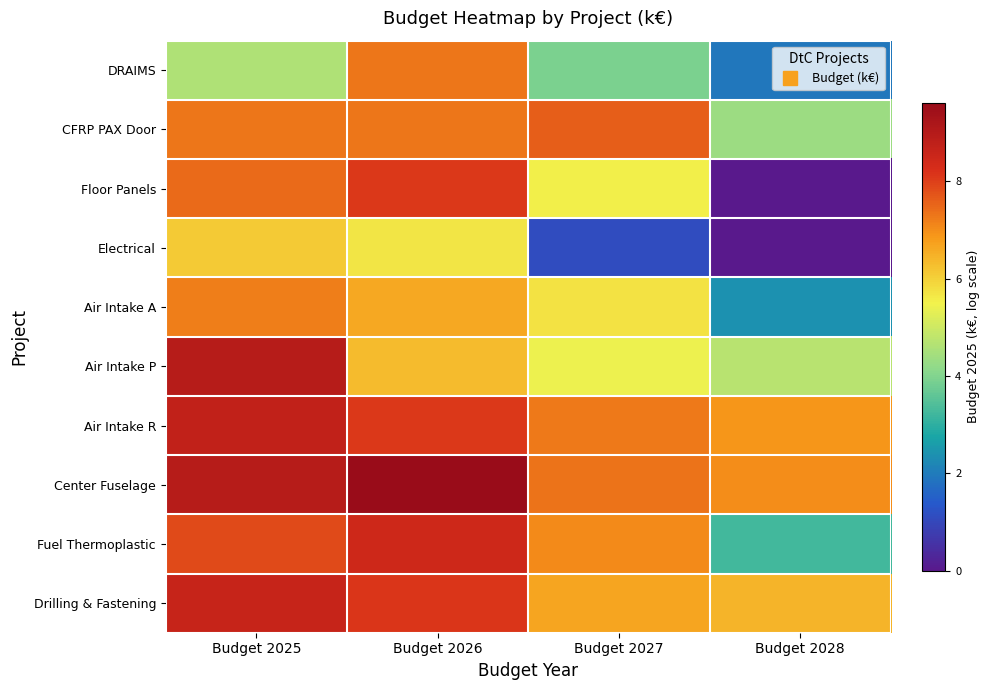

At which category is the sum across all series the highest?

Budget 2025